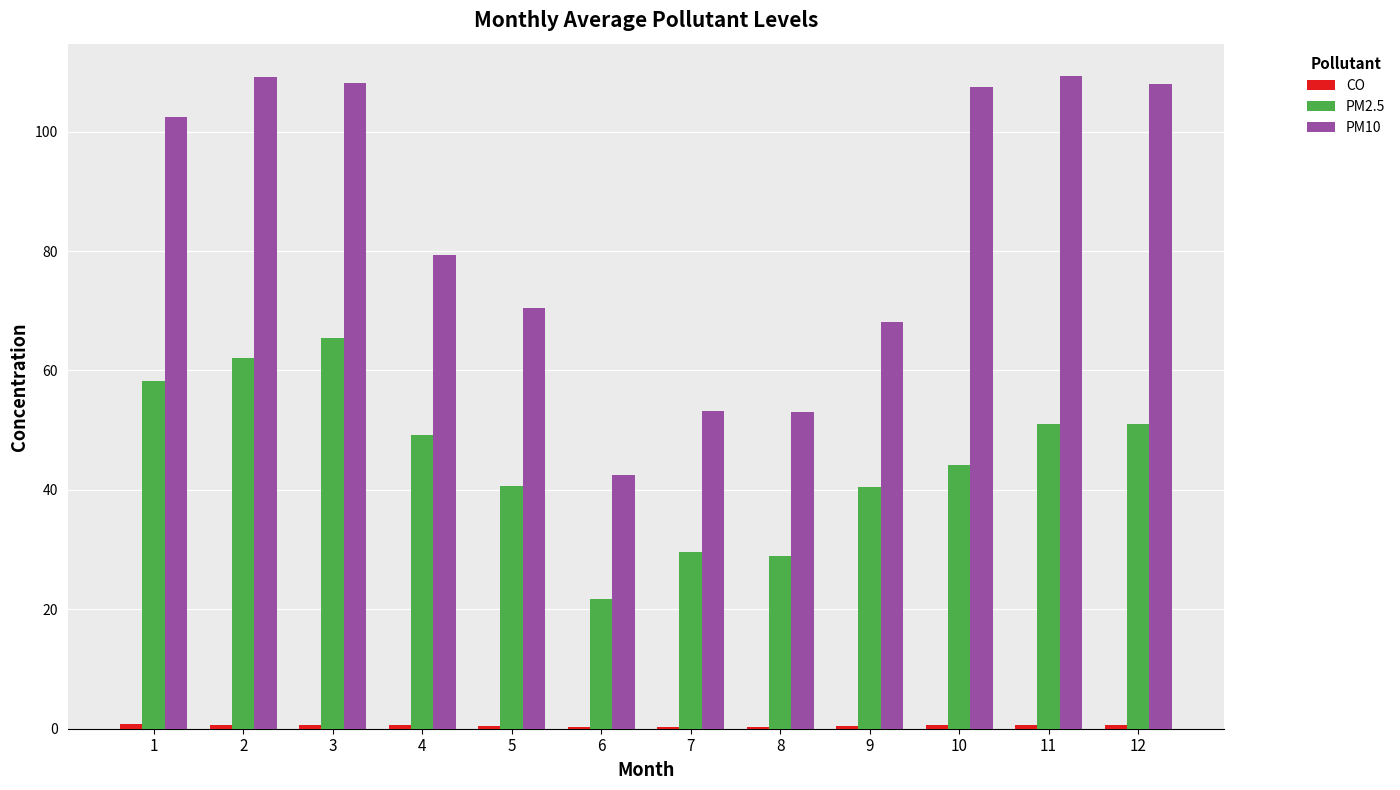

True or false: PM10 has a value of 128.6 at 4.

False